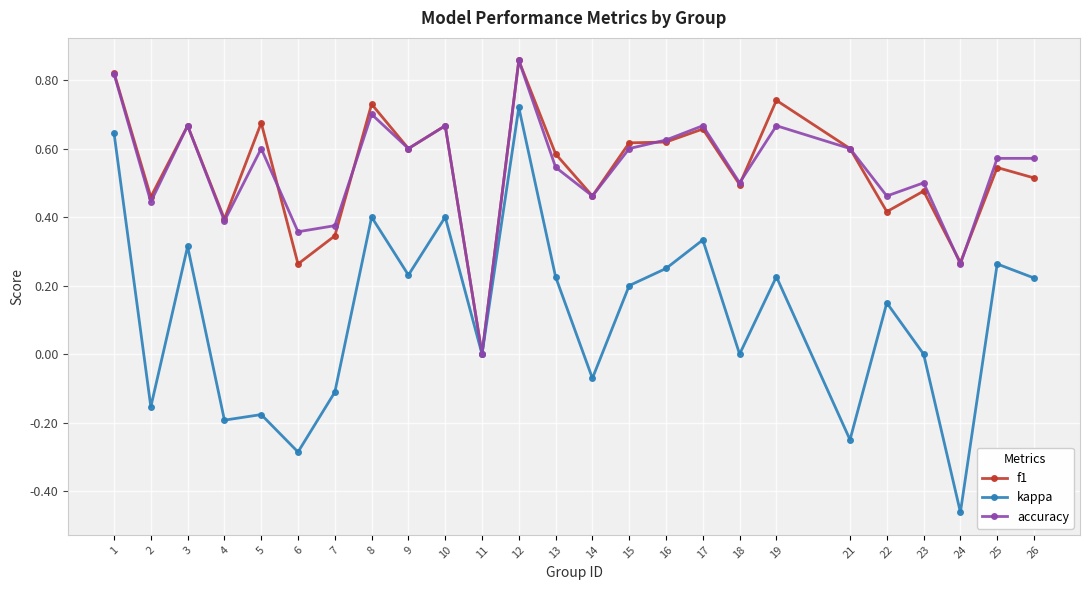

Which category has the lowest value in the accuracy series?

11